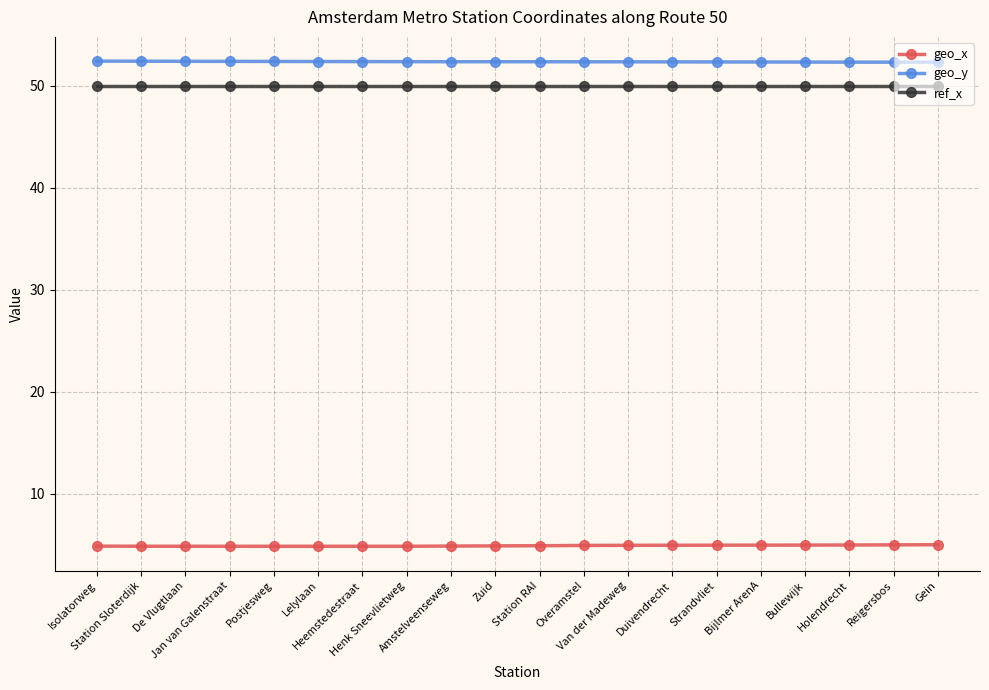

Which series has the largest total across all categories?

geo_y